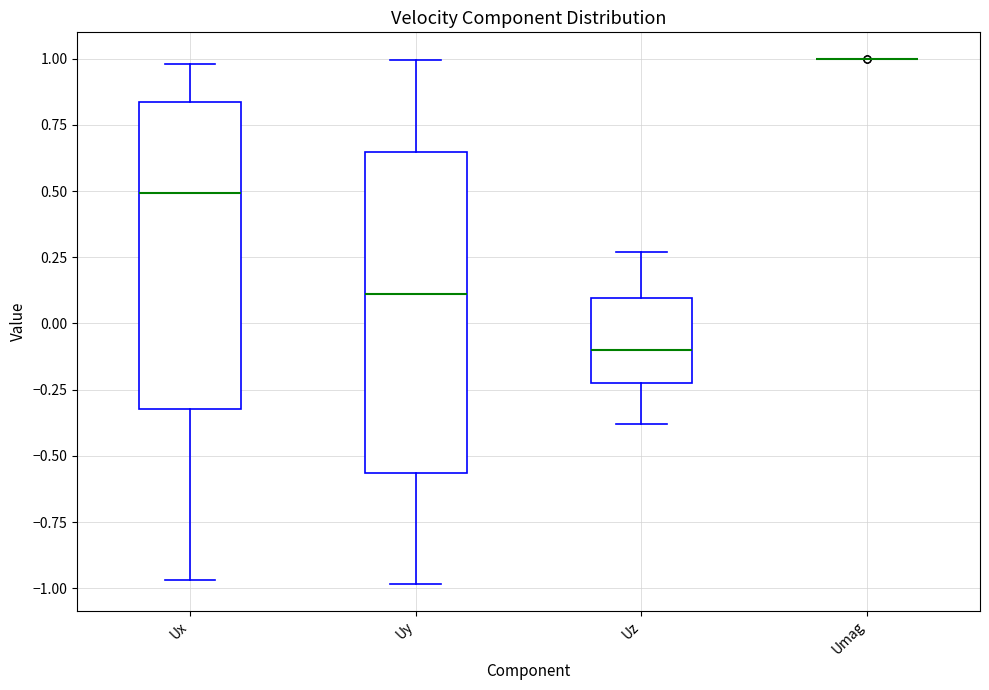

Where is the lower edge of the box for Uy on the y-axis? The values are not printed on the chart, so give them approximately, as read against the axis.

-0.55